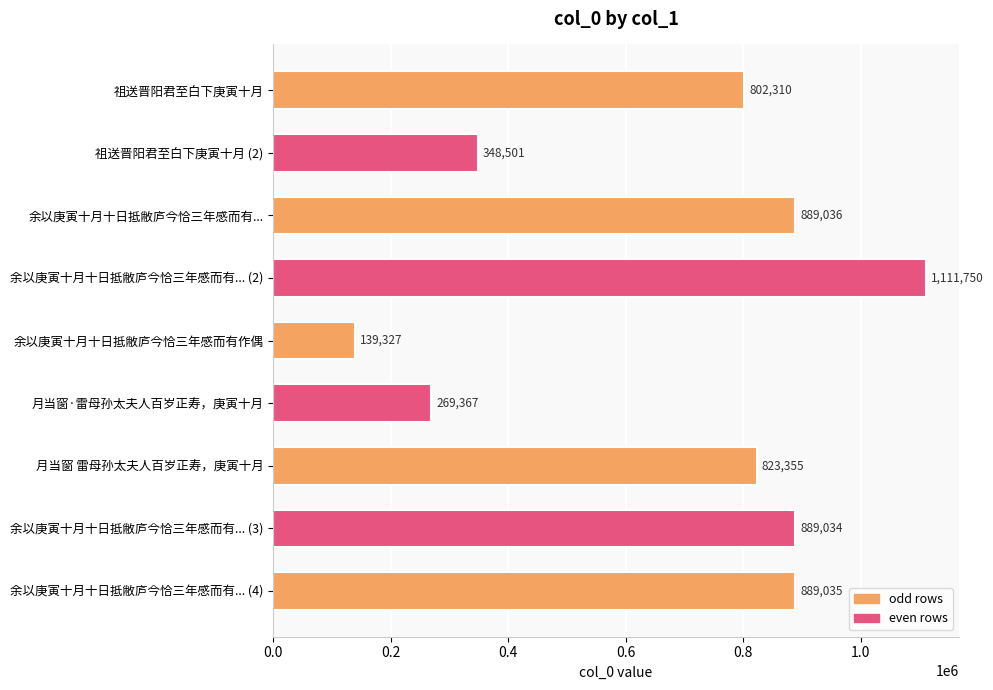

What is the label of the 8th bar from the bottom?

祖送晋阳君至白下庚寅十月 (2)